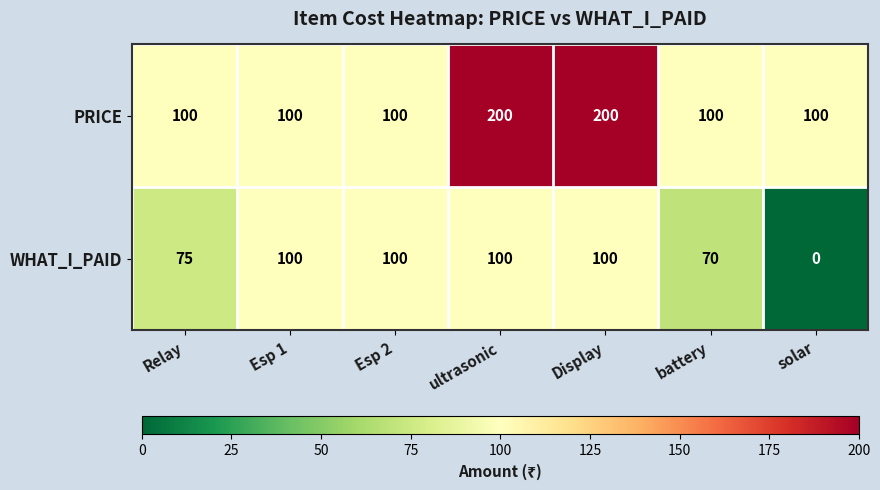

Which category has the lowest value in the WHAT_I_PAID series?

solar